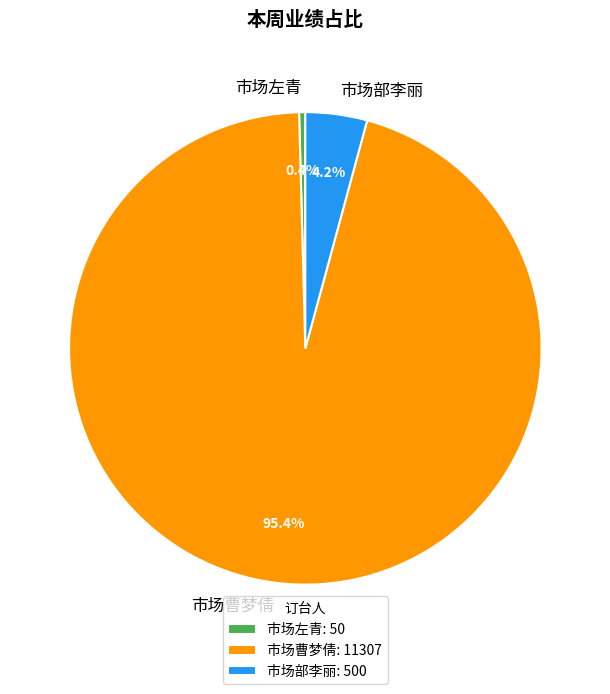

How many segments does this pie chart have?

3